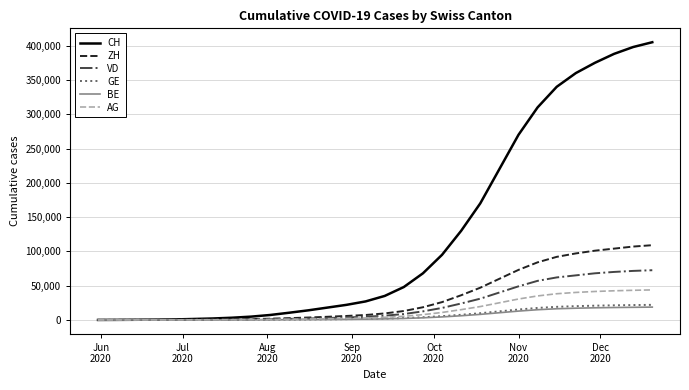

Which series has the largest total across all categories?

CH